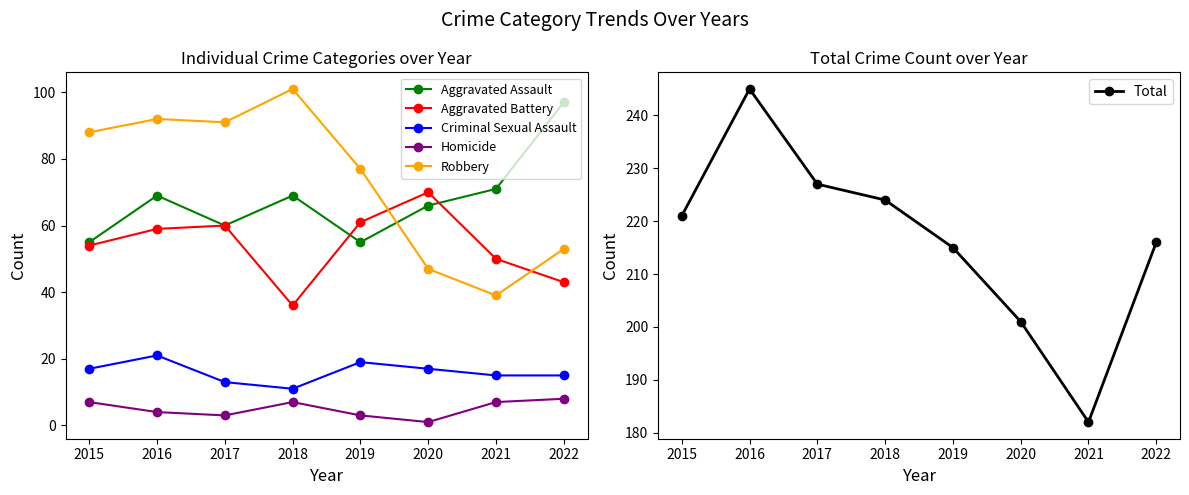

How many interior local peaks does the Homicide series have?

1